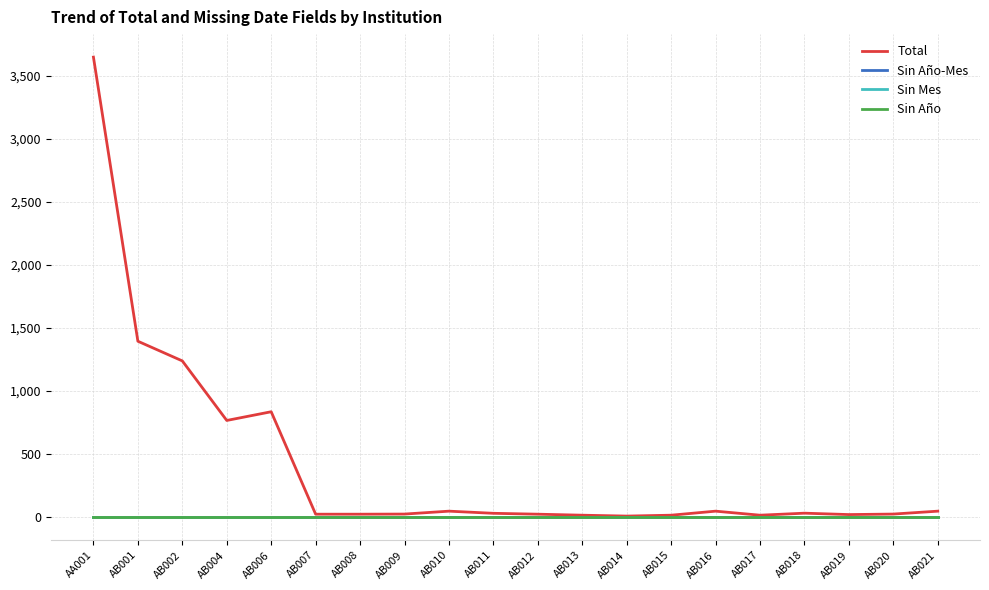

At which label is Total closest to 1828?

AB001